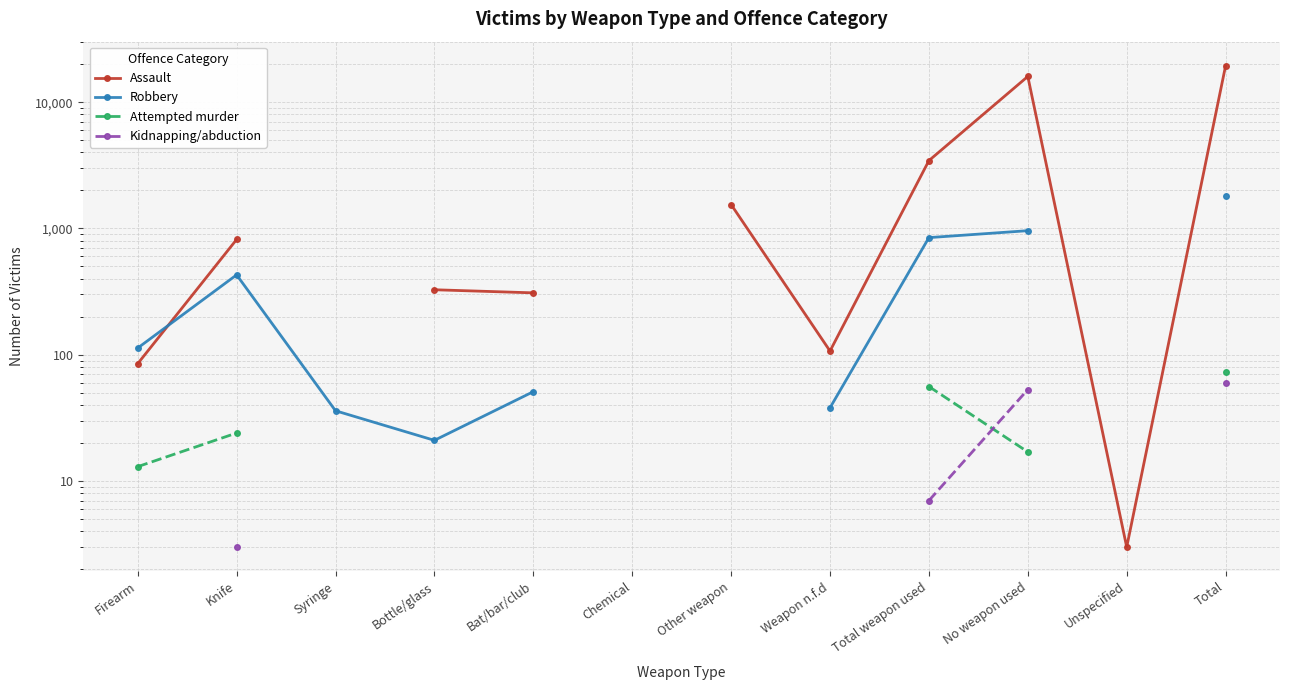

Where is Attempted murder nearest to the value 43?

Total weapon used